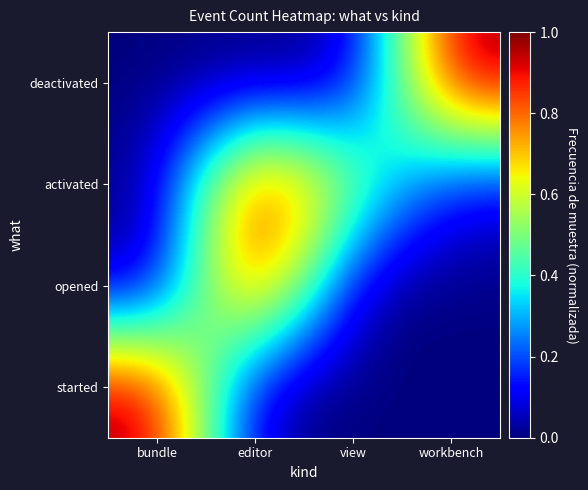

Reading right to left, list all the values displayed in this chart.

started: workbench=0.0	view=0.0	editor=0.0	bundle=1.0
opened: workbench=0.0	view=0.0	editor=1.0	bundle=0.0
activated: workbench=0.1	view=0.5	editor=1.0	bundle=0.0
deactivated: workbench=1.0	view=0.0	editor=0.0	bundle=0.0